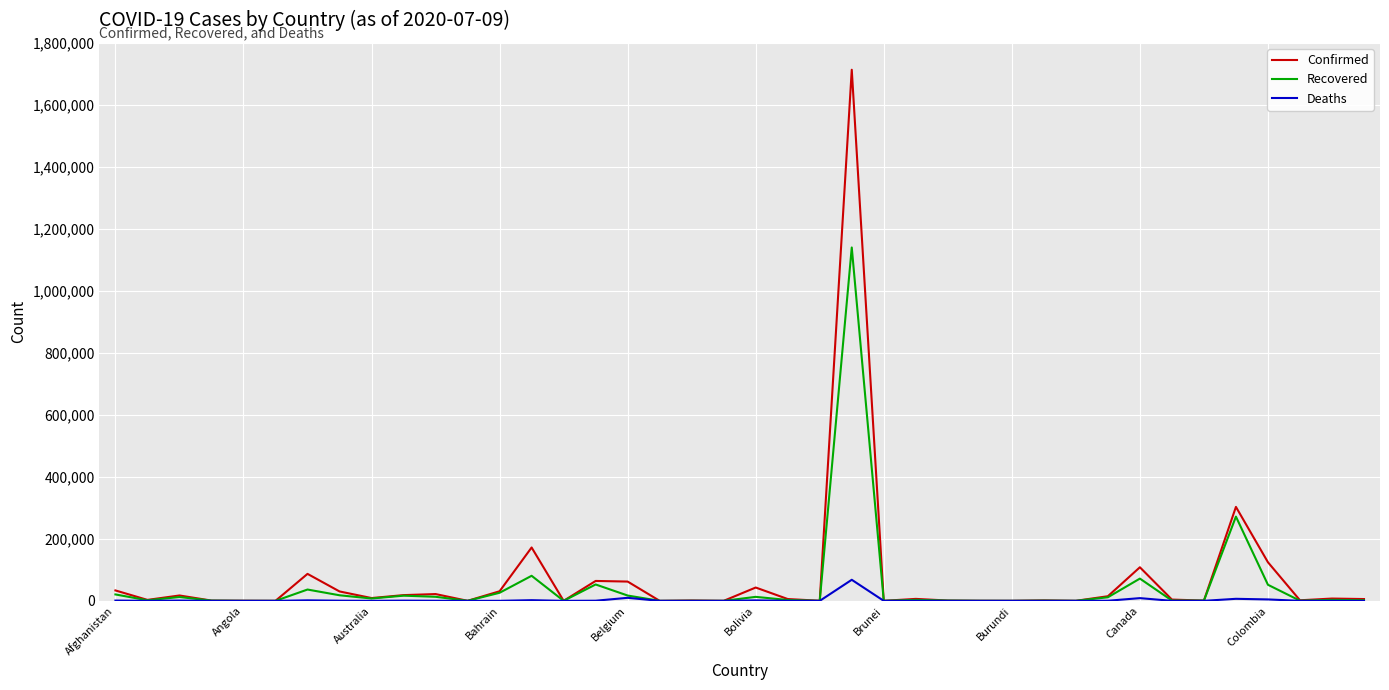

List the series in order of their peak value, highest first.

Confirmed, Recovered, Deaths